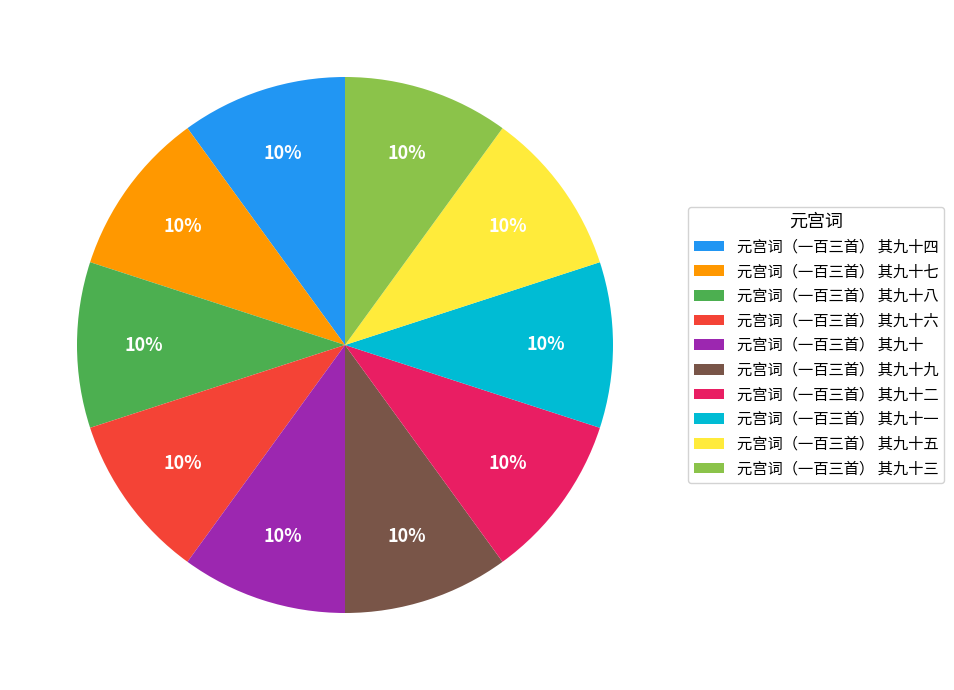

Approximately how many times larger is the value at 元宫词（一百三首） 其九十九 compared to 元宫词（一百三首） 其九十六?

1.0